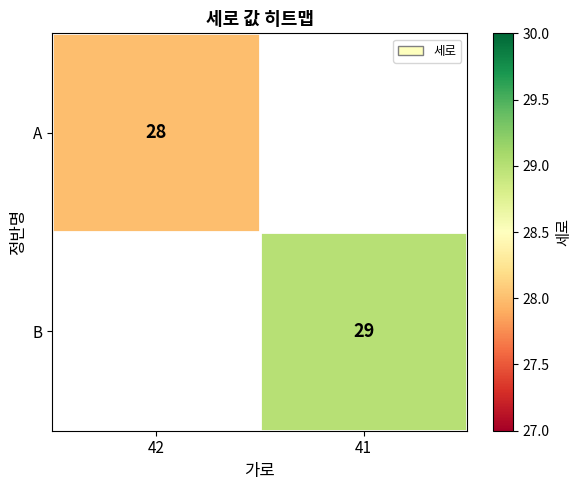

Is the value of A at 42 greater than the value of B at 41?

No